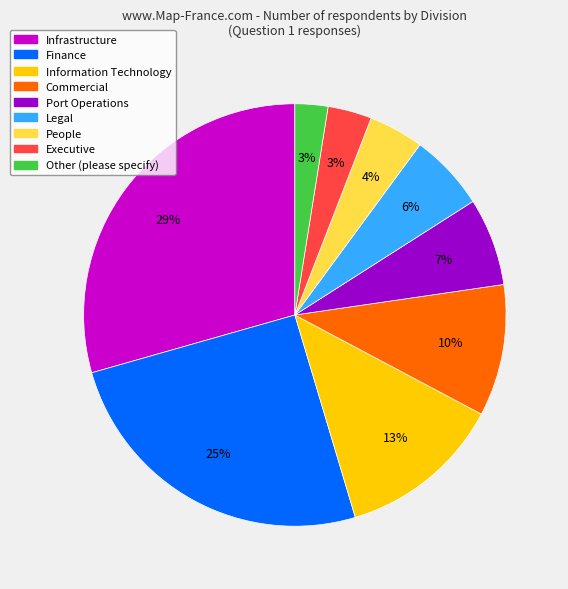

True or false: Infrastructure accounts for 29% of the total.

True